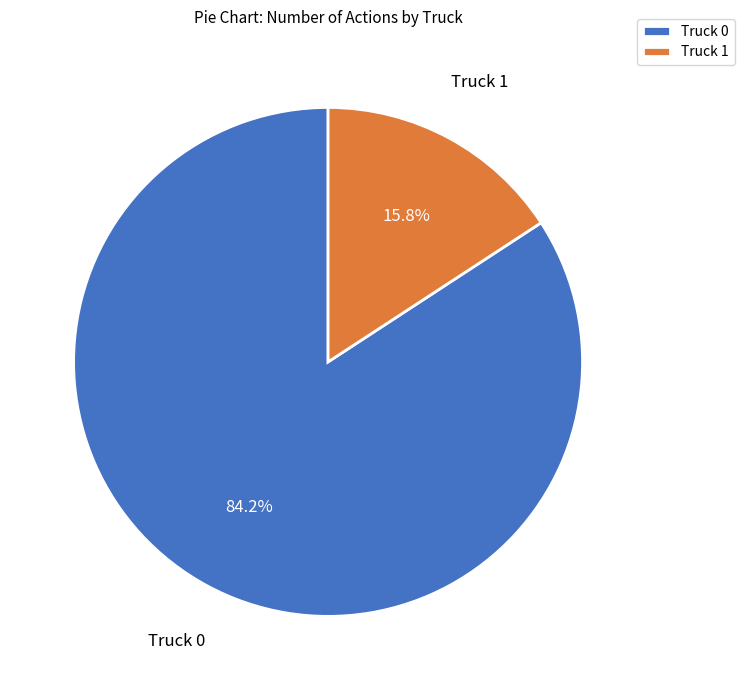

What percentage is the Truck 0 slice, to the nearest percent?

84%